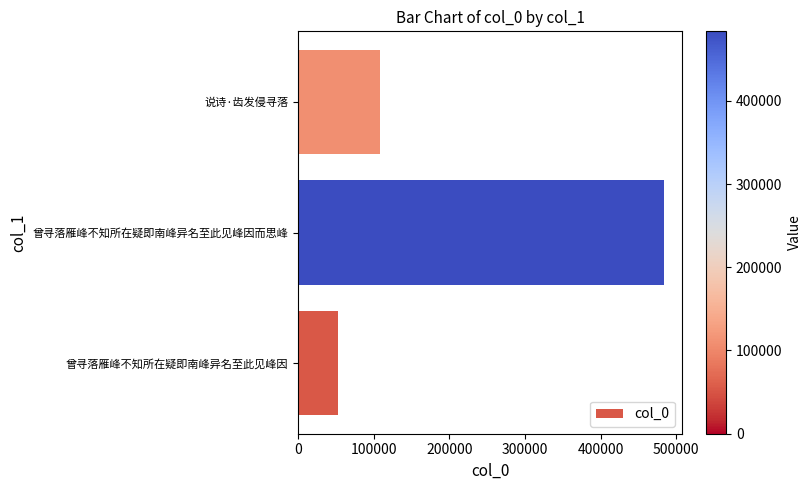

Read the value at 曾寻落雁峰不知所在疑即南峰异名至此见峰因而思峰.

483506